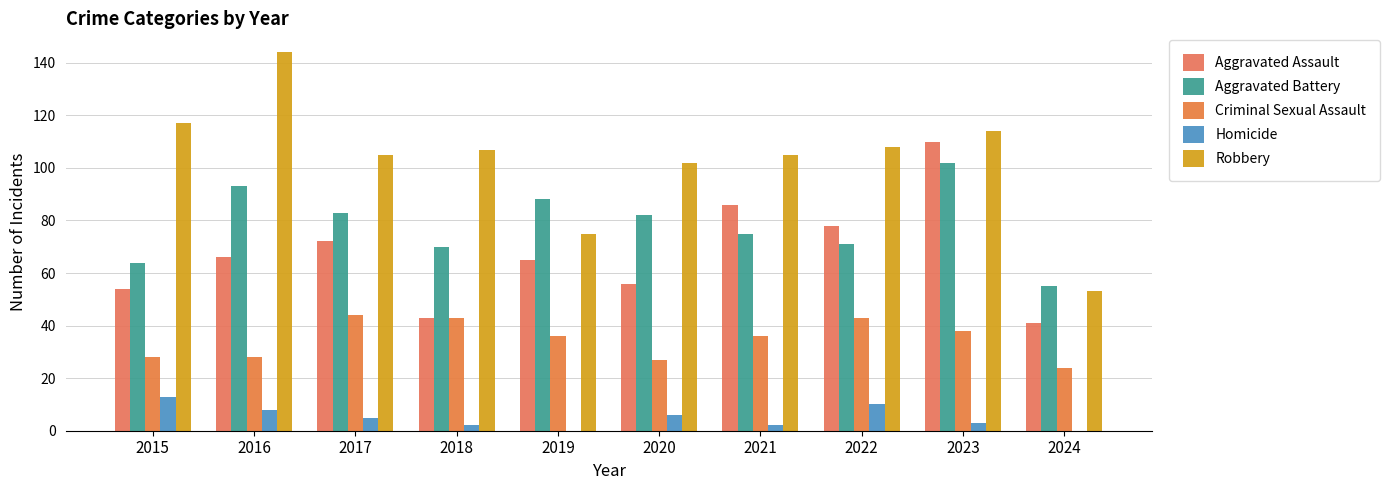

What are all the series names shown in the legend?

Aggravated Assault, Aggravated Battery, Criminal Sexual Assault, Homicide, Robbery